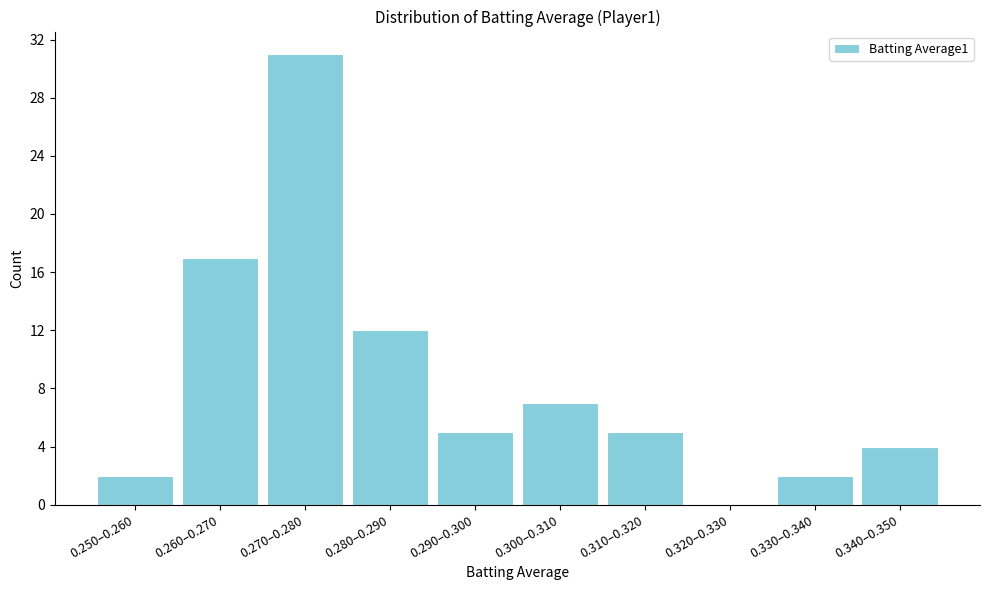

Reading right to left, transcribe all the data shown in this chart.

0.340–0.350=4	0.330–0.340=2	0.320–0.330=0	0.310–0.320=5	0.300–0.310=7	0.290–0.300=5	0.280–0.290=12	0.270–0.280=31	0.260–0.270=17	0.250–0.260=2